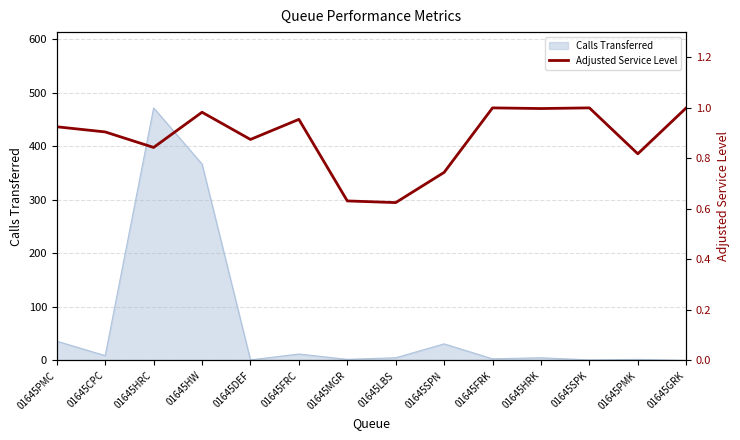

How many points are lower than both their immediate neighbors (excluding endpoints)?

5